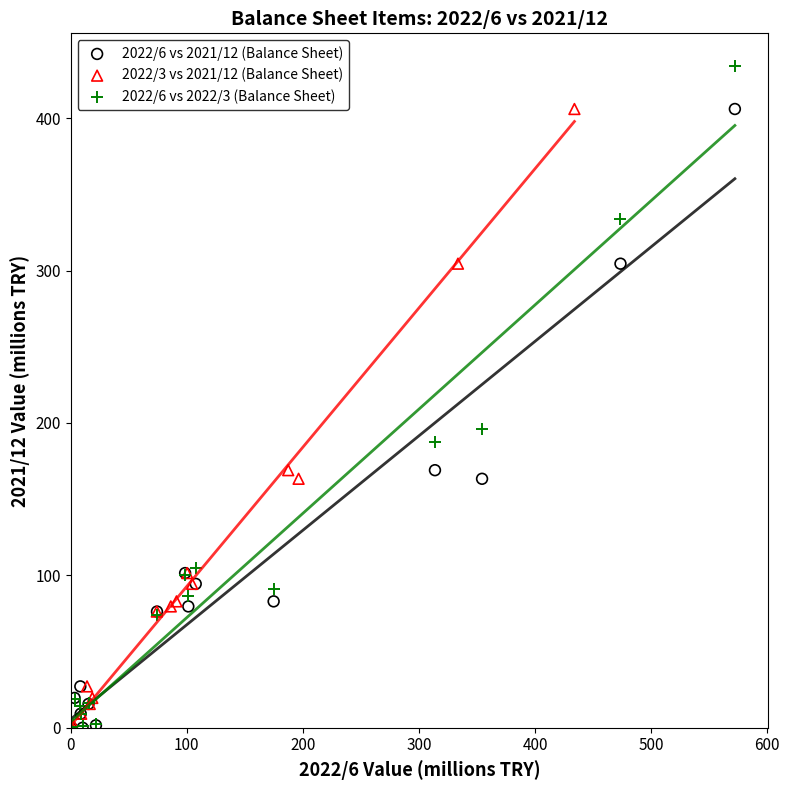

Which series has the largest Y range (max minus min)?

2022/6 vs 2022/3 (Balance Sheet)